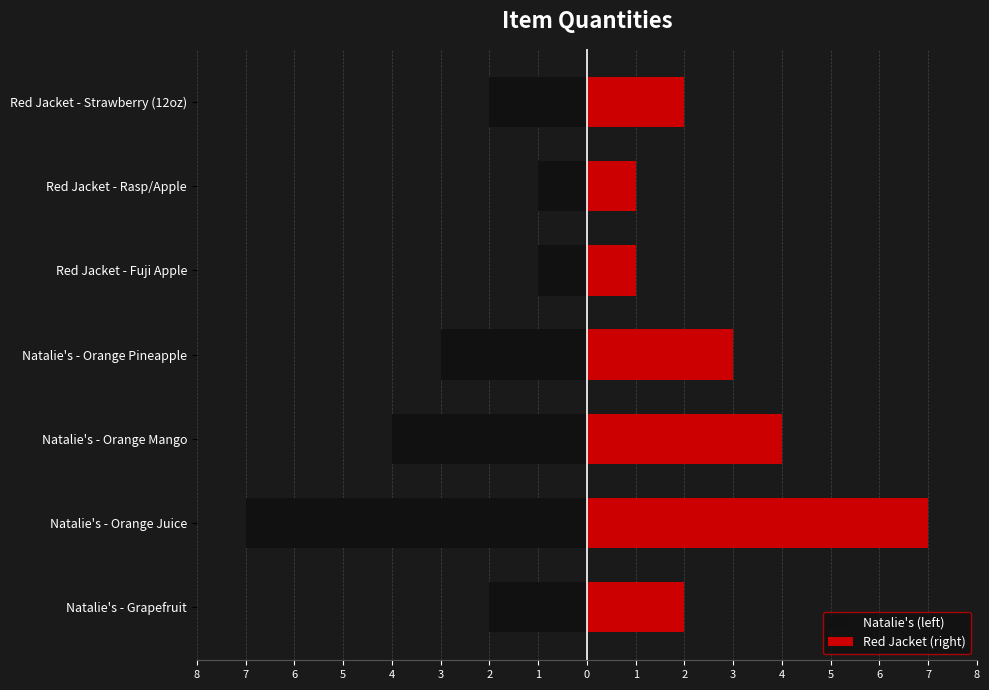

What is the value of the Red Jacket (right) bar at the 6th from the left?

1